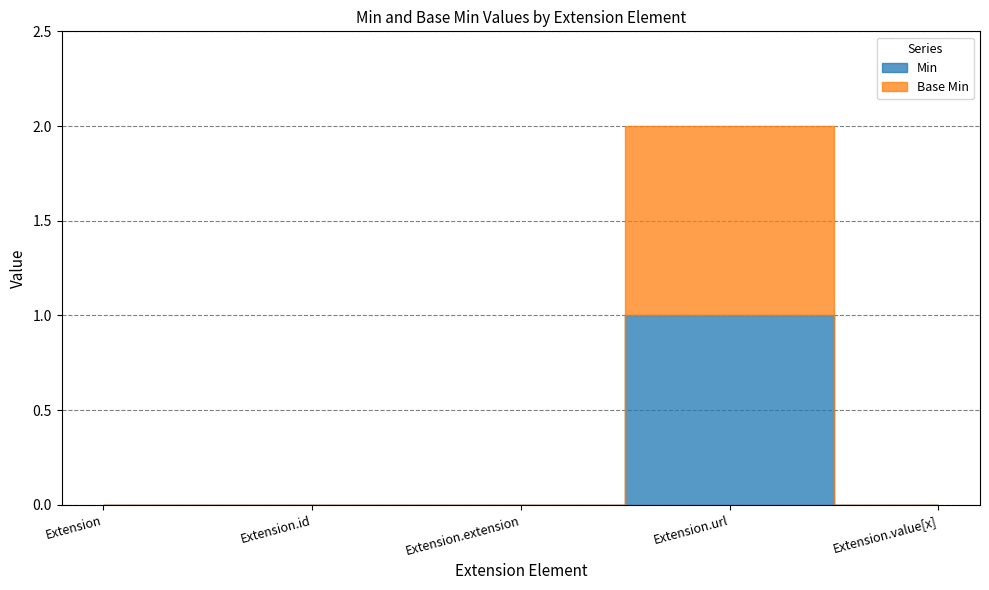

What is the label of the 1st point from the right?

Extension.value[x]